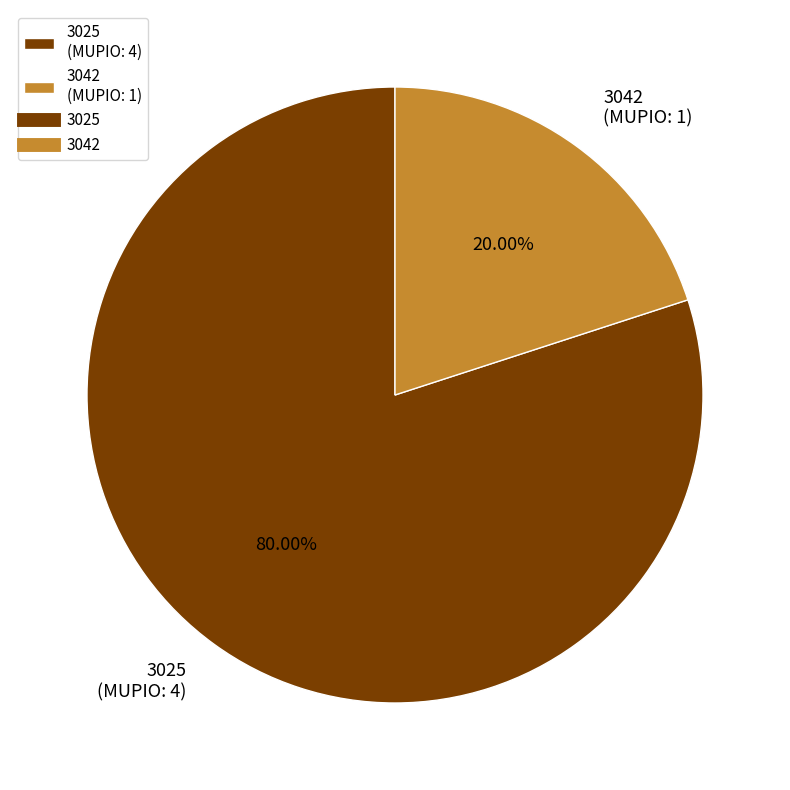

What is the total percentage of 3025 and 3042?

100.0%